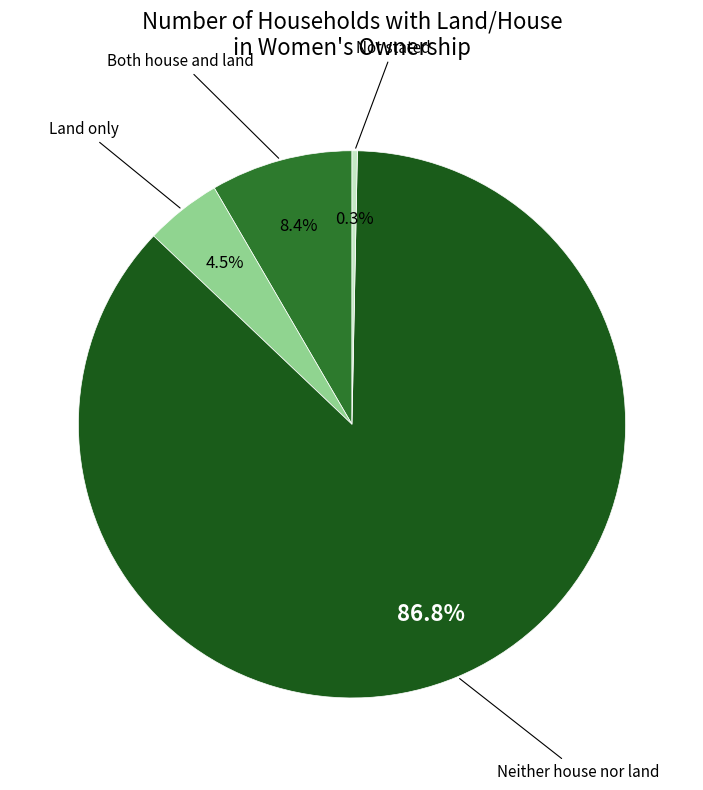

Is there any slice that represents more than half of the pie?

Yes